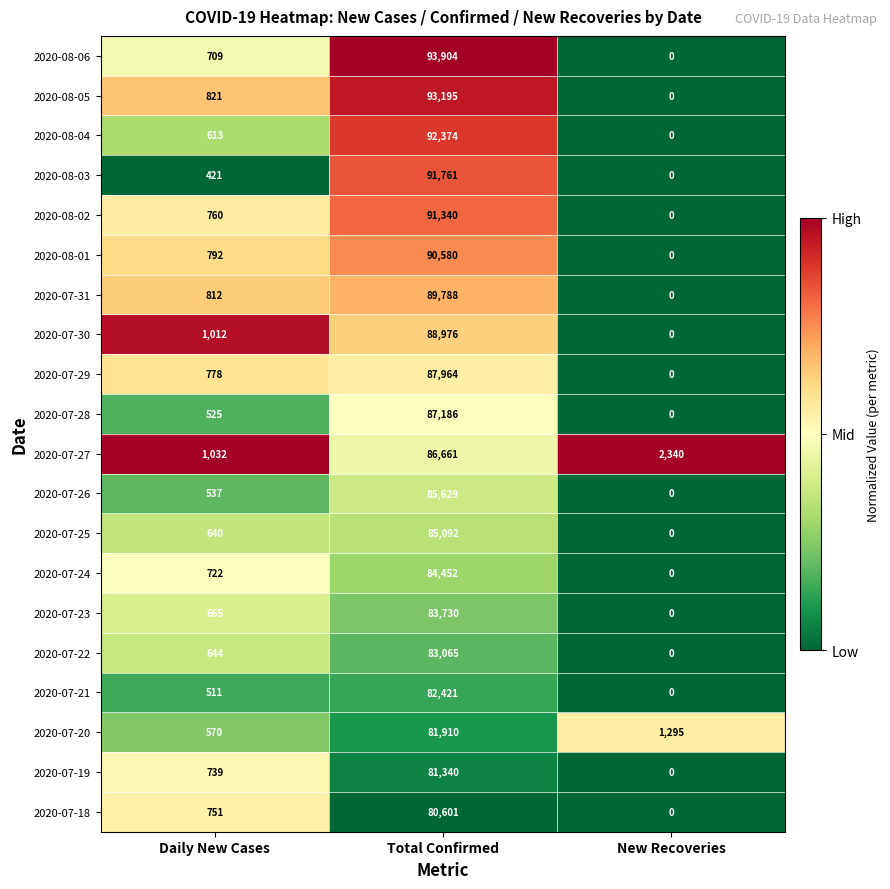

List the series in order of their peak value, highest first.

2020-08-06, 2020-08-05, 2020-08-04, 2020-08-03, 2020-08-02, 2020-08-01, 2020-07-31, 2020-07-30, 2020-07-29, 2020-07-28, 2020-07-27, 2020-07-26, 2020-07-25, 2020-07-24, 2020-07-23, 2020-07-22, 2020-07-21, 2020-07-20, 2020-07-19, 2020-07-18